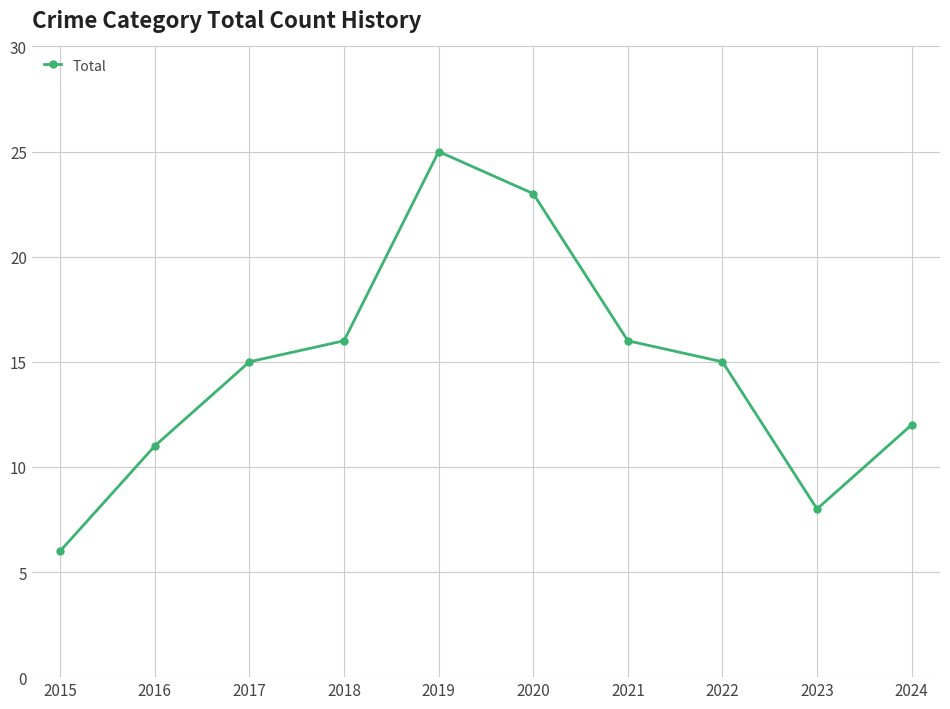

What is the difference between the second highest and second lowest values?

15